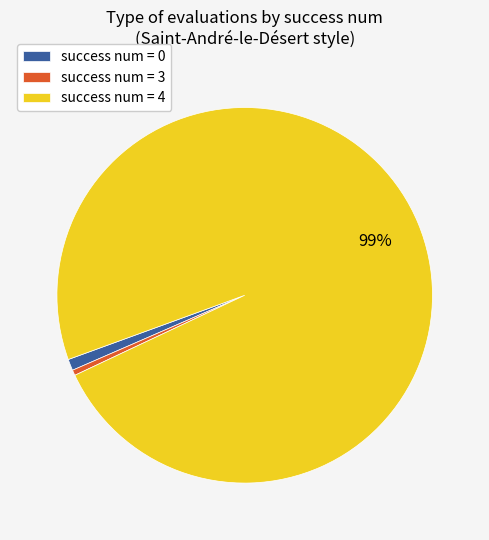

Combined, do success num = 0 and success num = 3 account for over 50%?

No